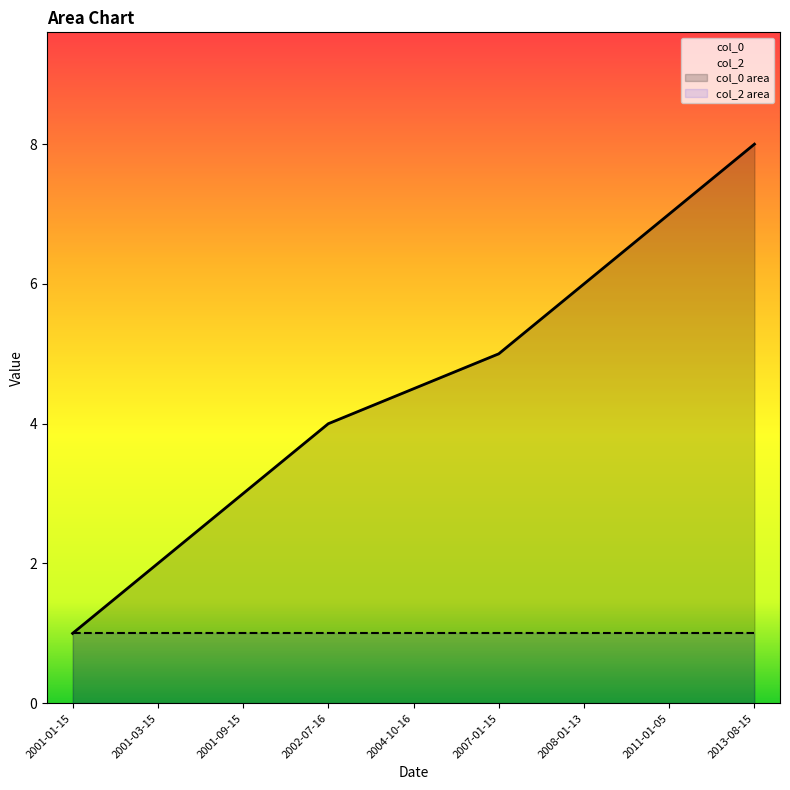

What position from the left is 2008-01-13?

7